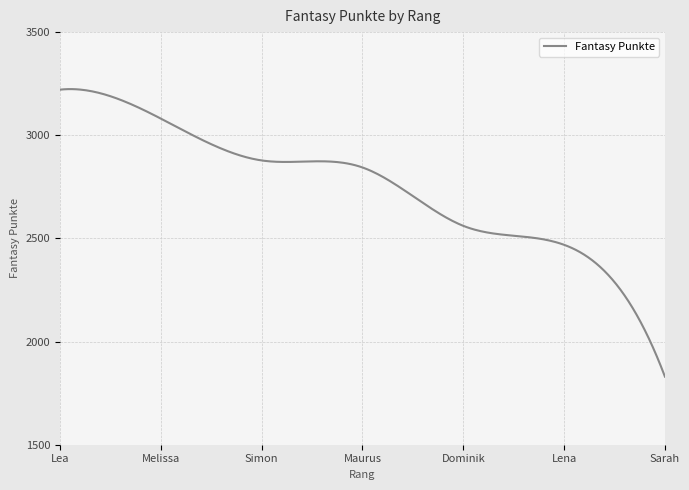

What is the greatest value displayed?

3223.8